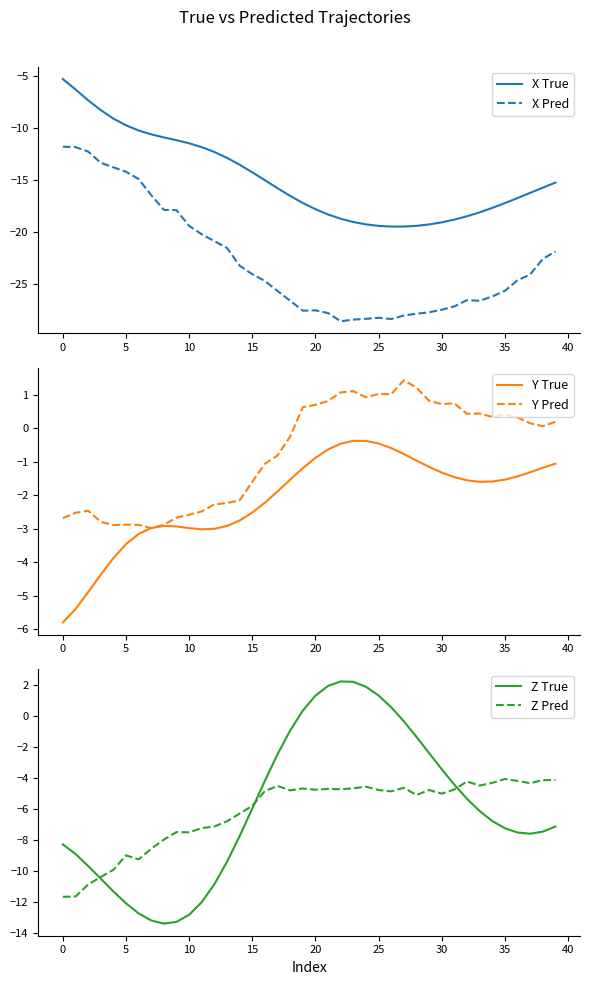

What is the lowest value of the X True series?

-19.4